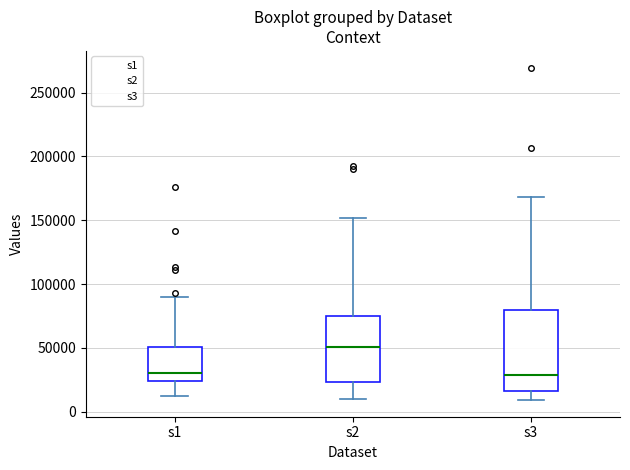

Reading left to right, transcribe this box plot: for each box, give where its median line is, the range the box spans, and where its two whiskers end, as read against the y-axis. The values are not printed on the chart, so give them approximately, as read against the axis.

s1: median 30000, box 25000 to 50000, whiskers 10000 to 90000
s2: median 50000, box 25000 to 75000, whiskers 10000 to 150000
s3: median 30000, box 15000 to 80000, whiskers 10000 to 170000